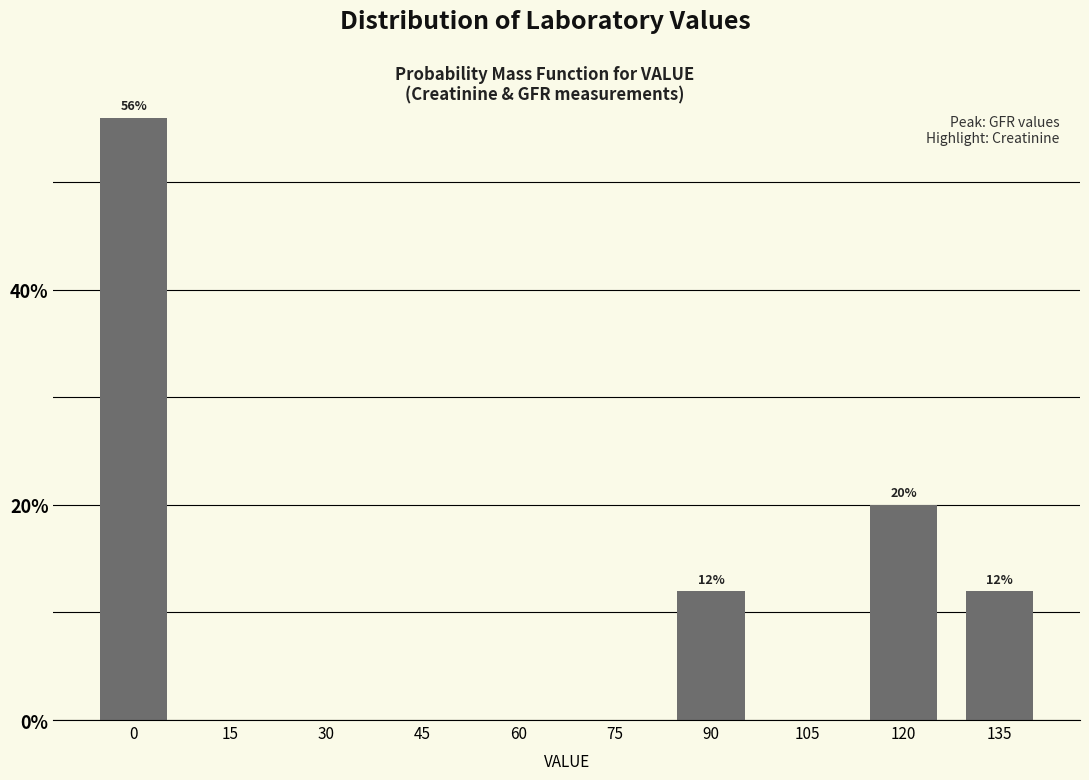

Reading left to right, what are all the values shown in this chart?

0=56.0	15=0.0	30=0.0	45=0.0	60=0.0	75=0.0	90=12.0	105=0.0	120=20.0	135=12.0